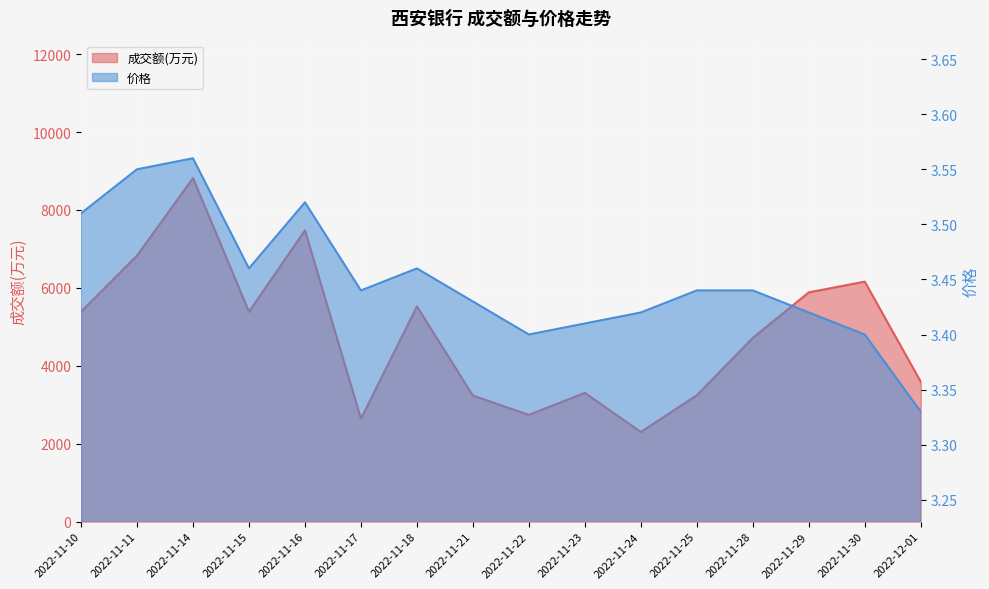

True or false: 成交额(万元) and 价格 intersect in this chart.

False